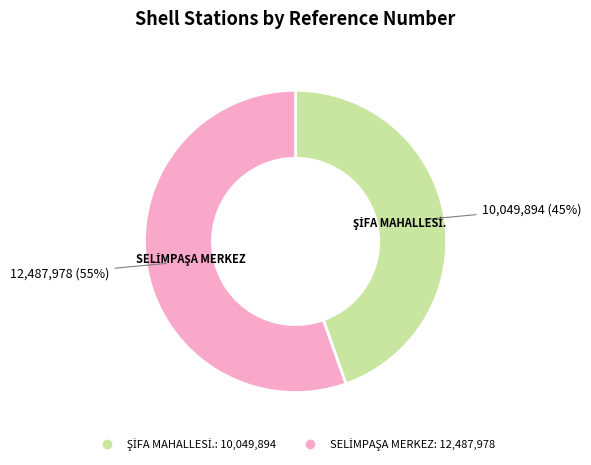

Count the number of slices in the pie.

2